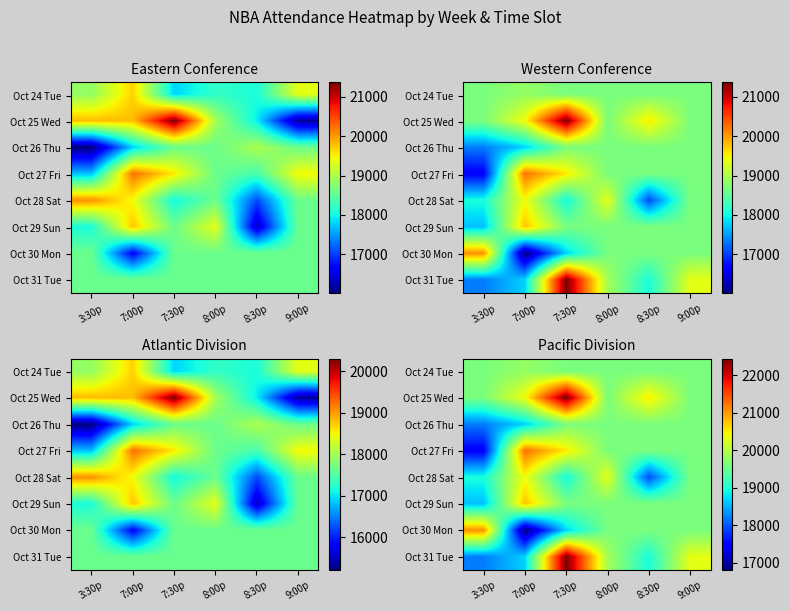

Between 8:30p and 9:00p, which is larger?

8:30p